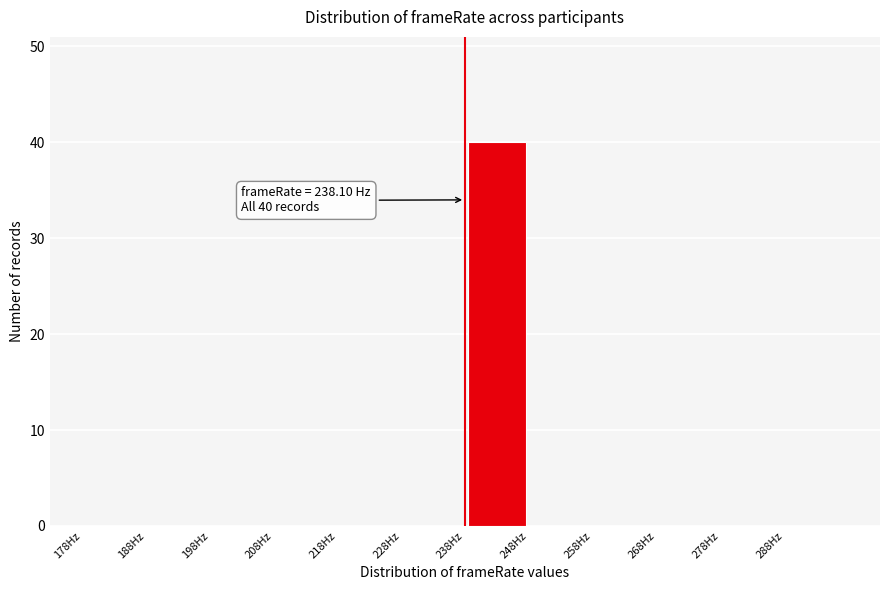

Which range on the x-axis has the tallest bar?

238 to 248